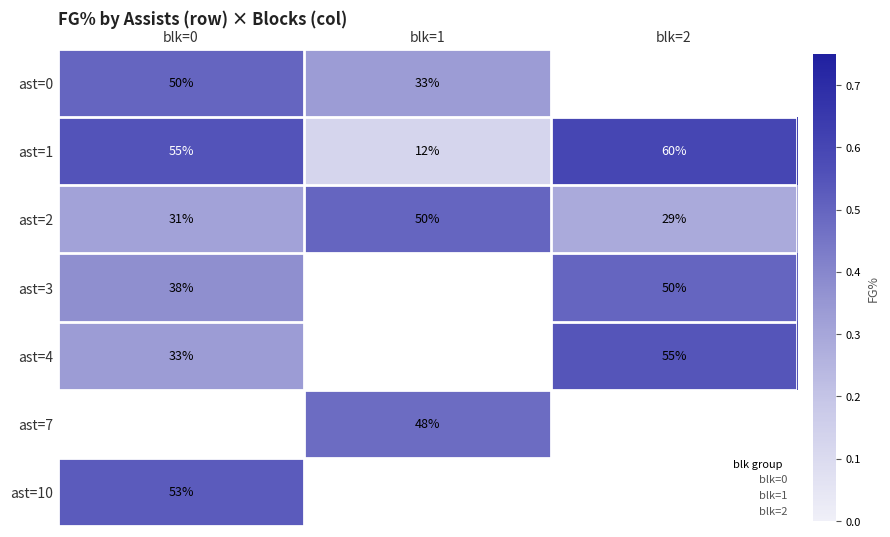

Is it true that ast=3 equals 0.6 at blk=0?

False